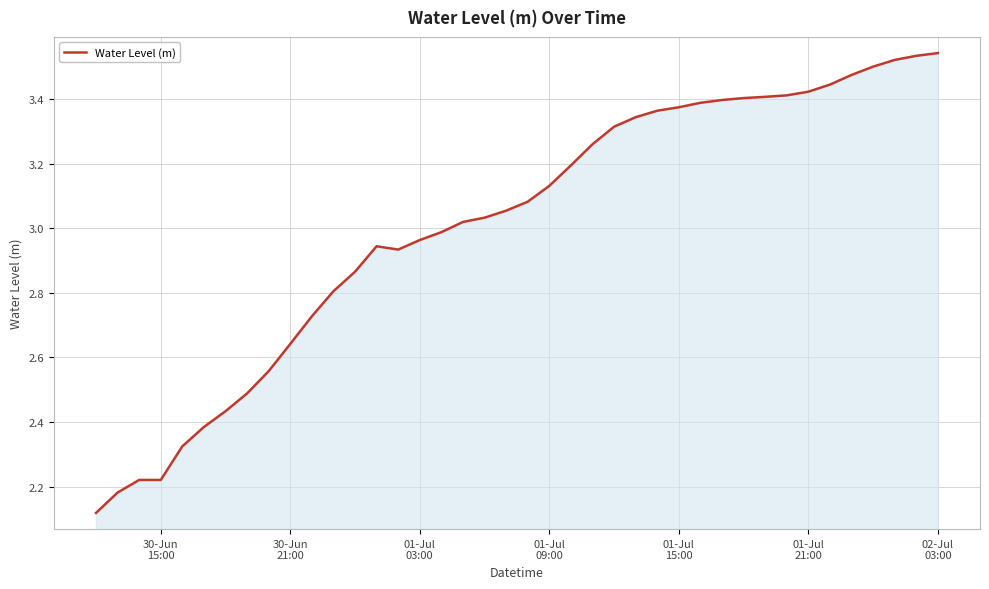

How many lines are shown in the chart?

1